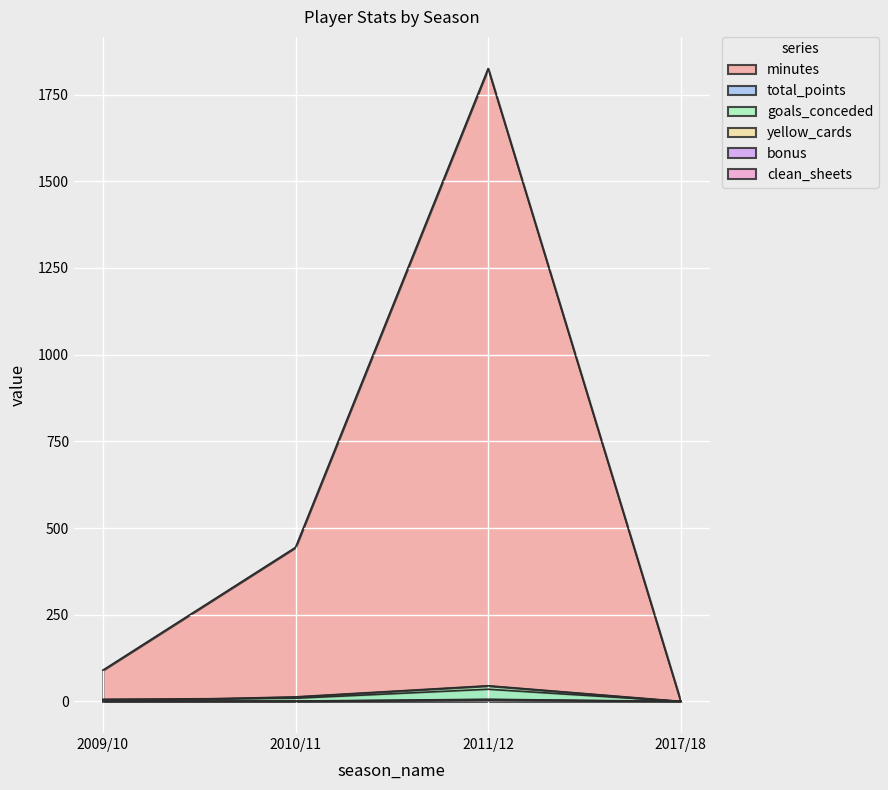

What is the sum of the goals_conceded values at 2017/18 and 2011/12?

45